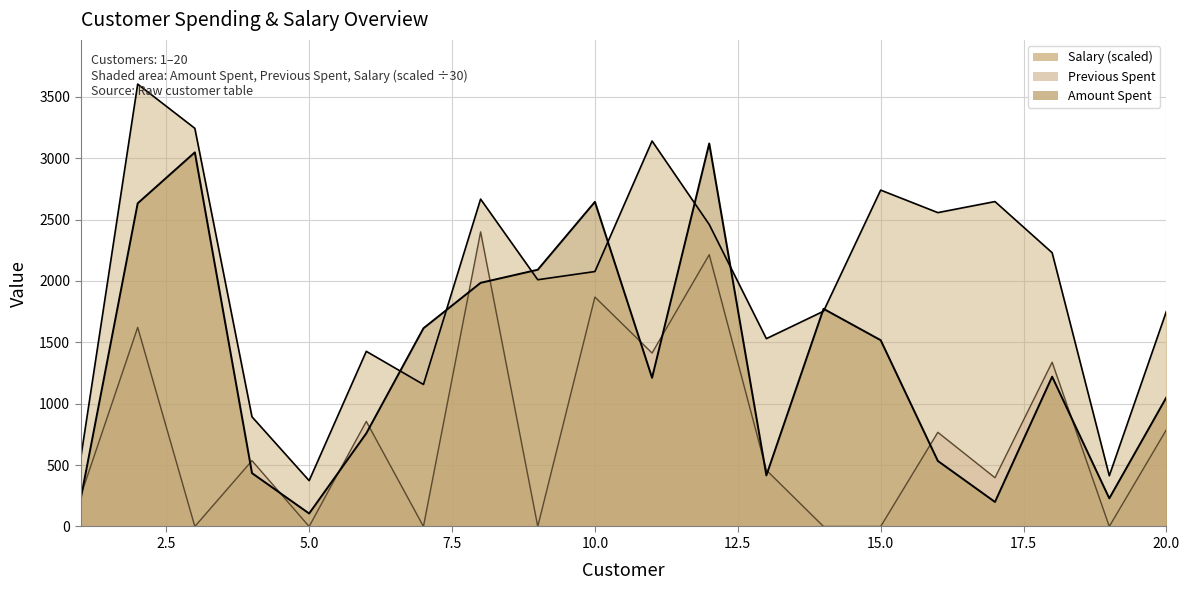

Is it true that Amount Spent equals 284.2 at 11?

False